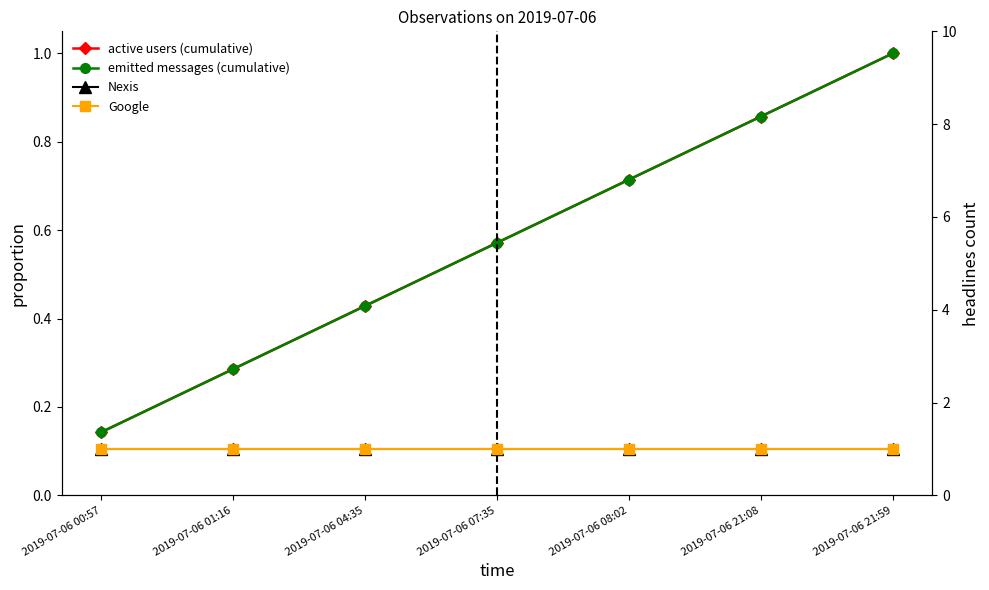

Does the chart have visible grid lines?

No